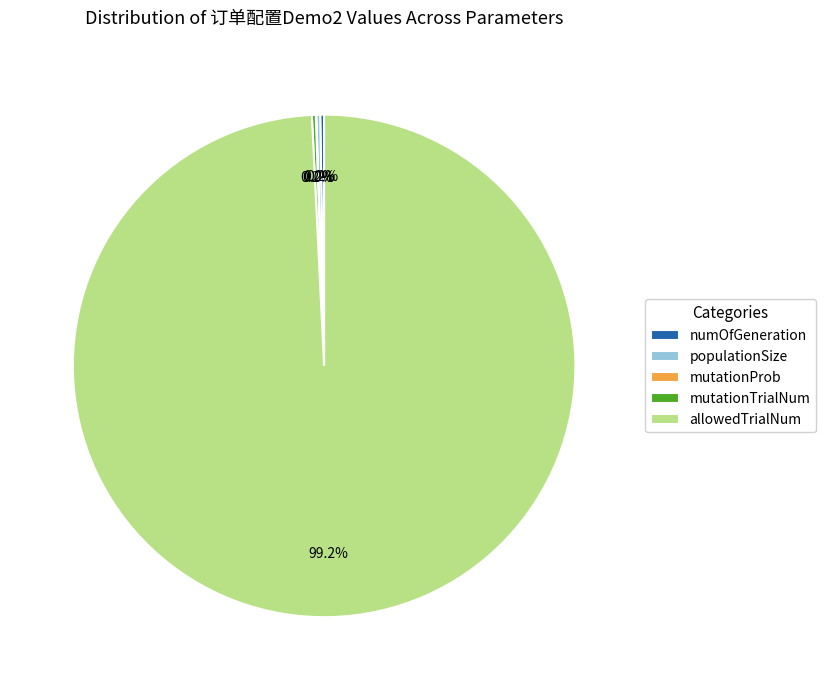

Which slice is the largest?

allowedTrialNum